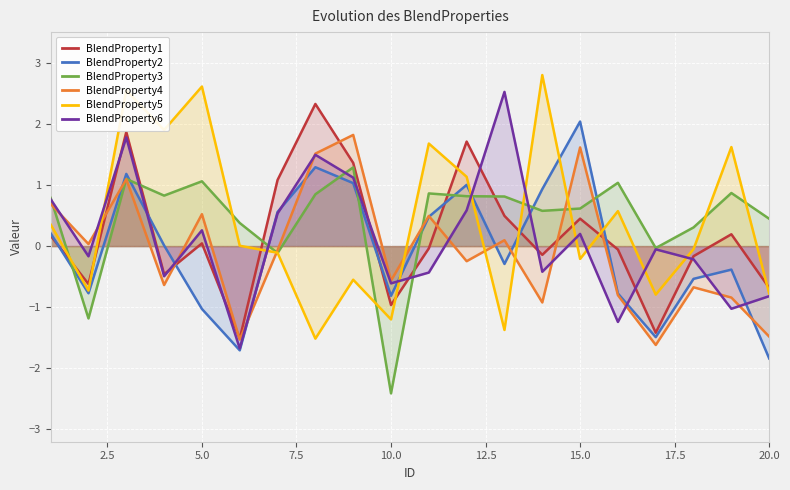

What is the difference between the second highest and minimum values in the BlendProperty6 series?

3.5